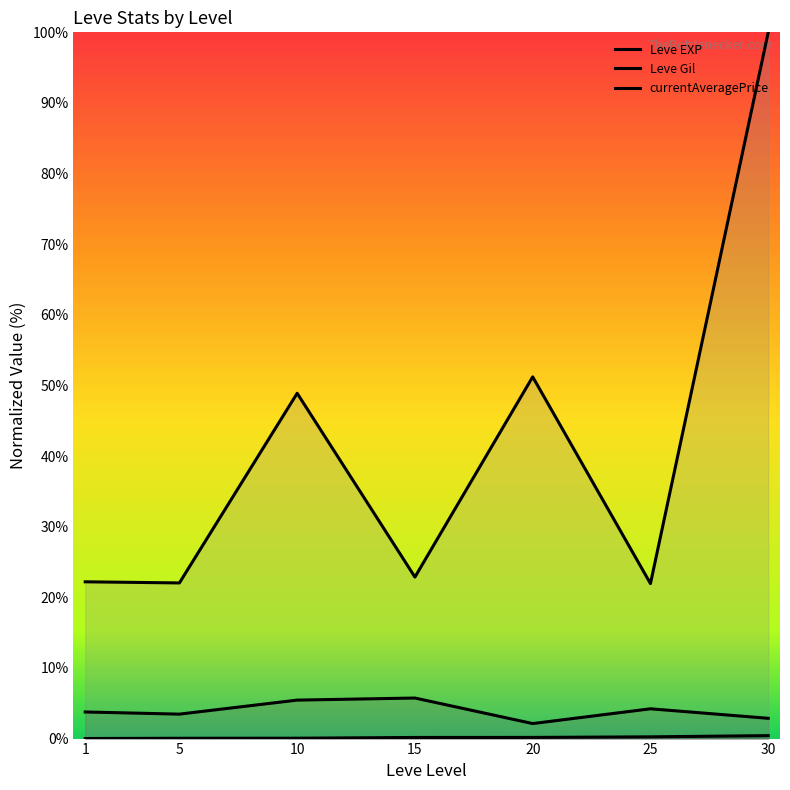

What is the highest value of the Leve EXP series?

0.4